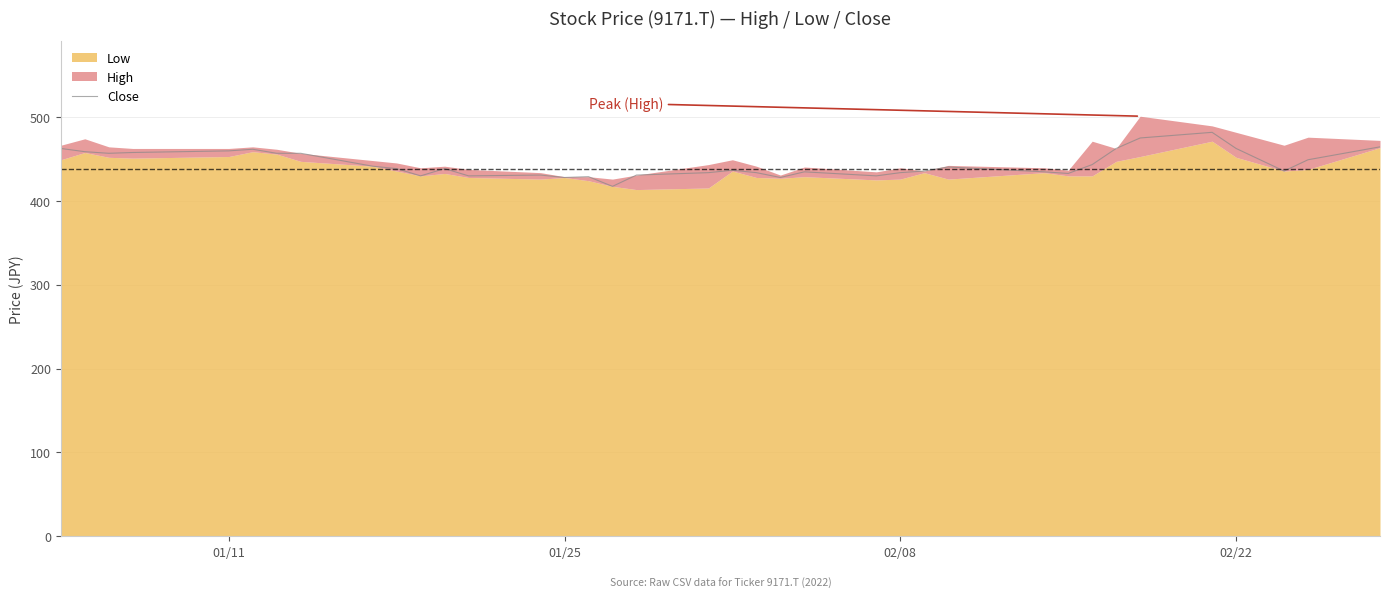

What is the value of the 33rd point from the left?

481.7